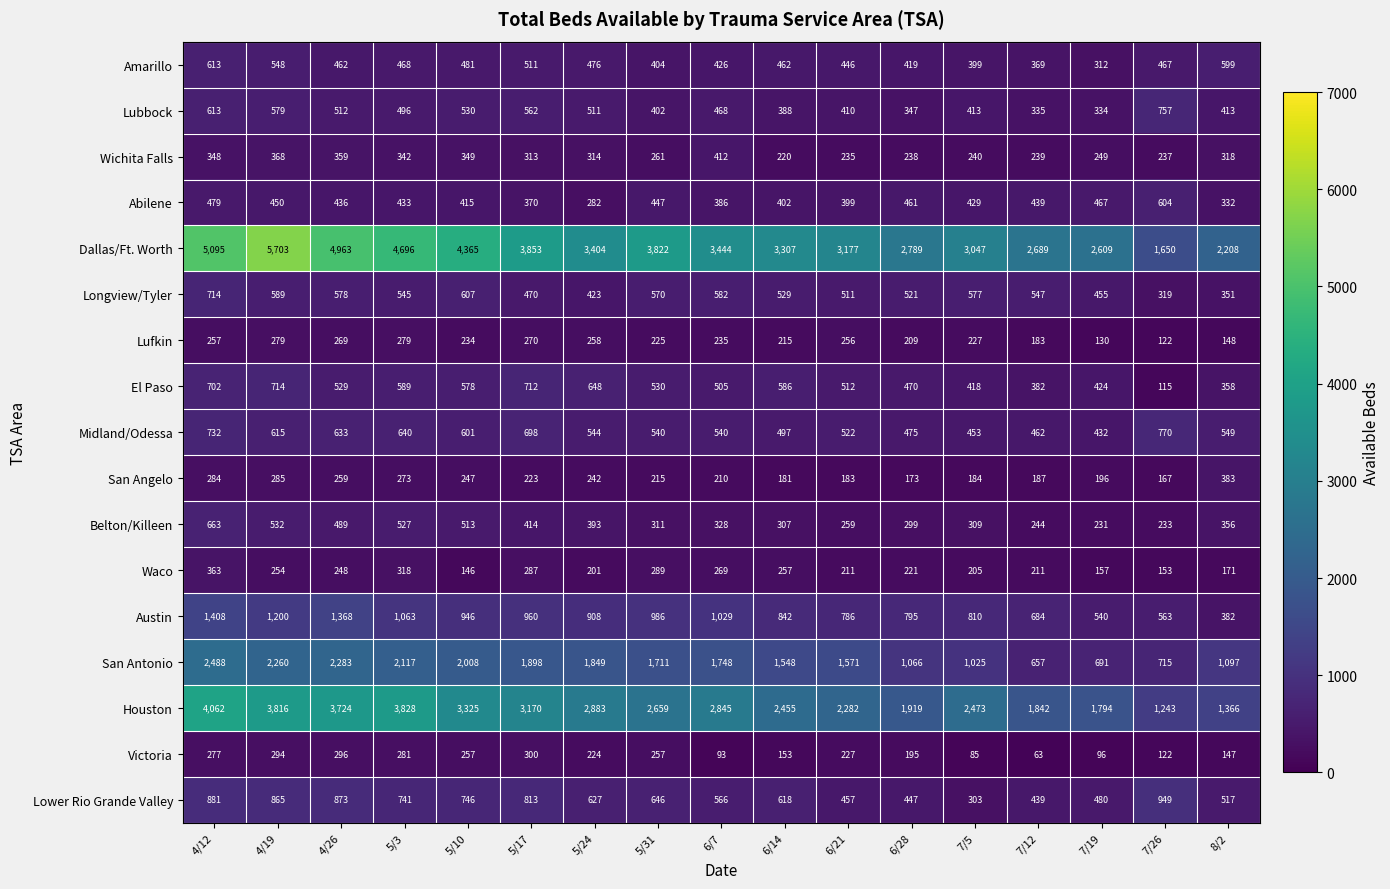

At 5/24, list the series in order from smallest to largest.

Waco, Victoria, San Angelo, Lufkin, Abilene, Wichita Falls, Belton/Killeen, Longview/Tyler, Amarillo, Lubbock, Midland/Odessa, Lower Rio Grande Valley, El Paso, Austin, San Antonio, Houston, Dallas/Ft. Worth